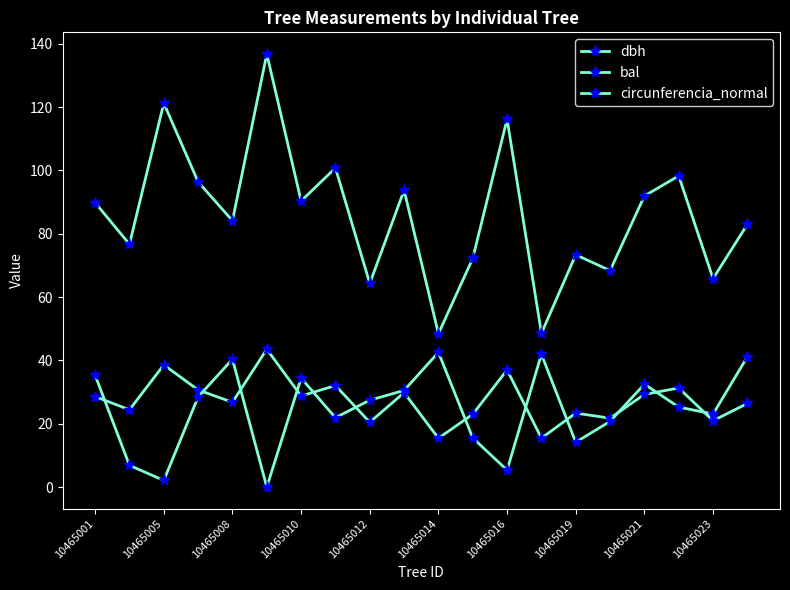

How many data points in circunferencia_normal are less than 89?

10